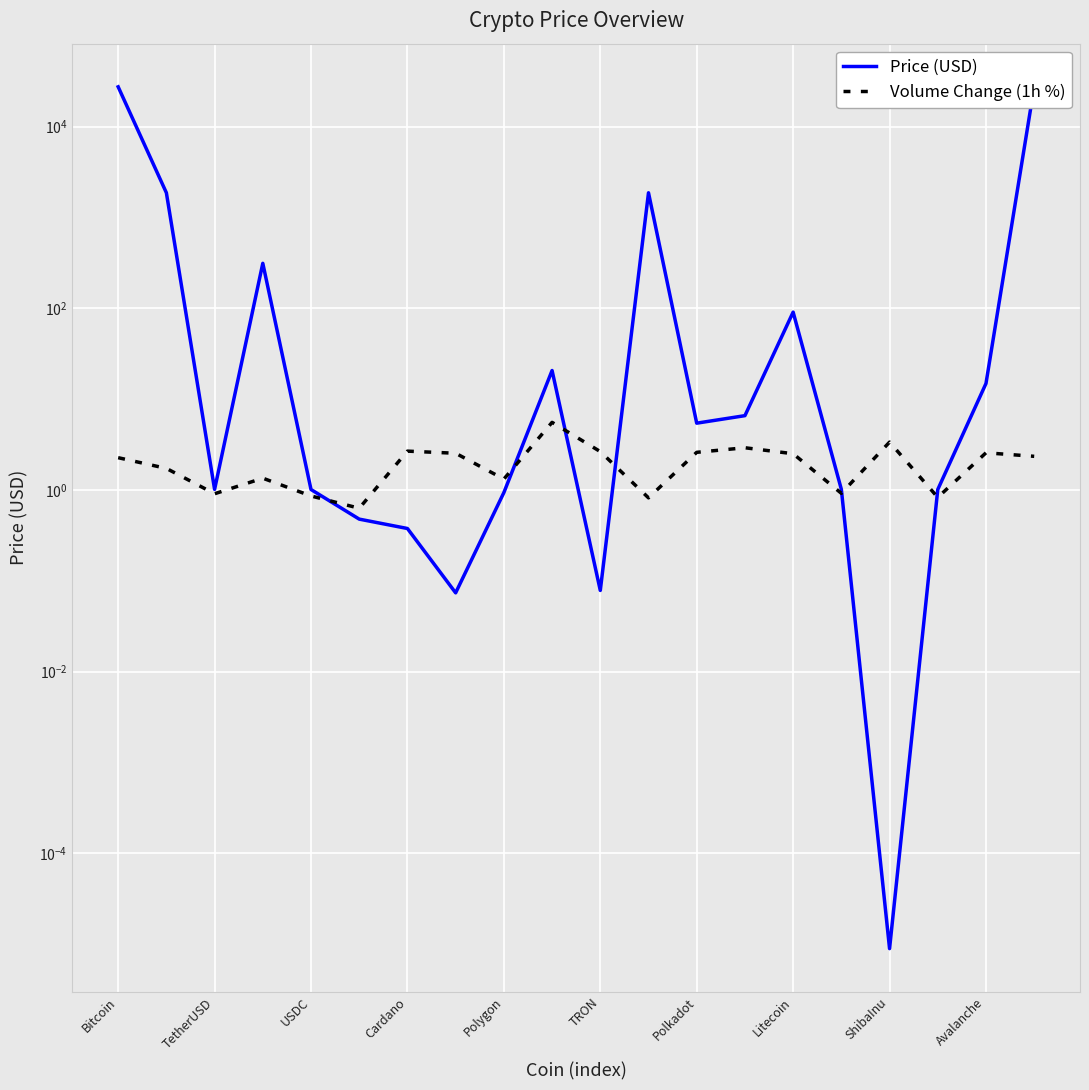

What is the sum of all Price (USD) values?

59216.2